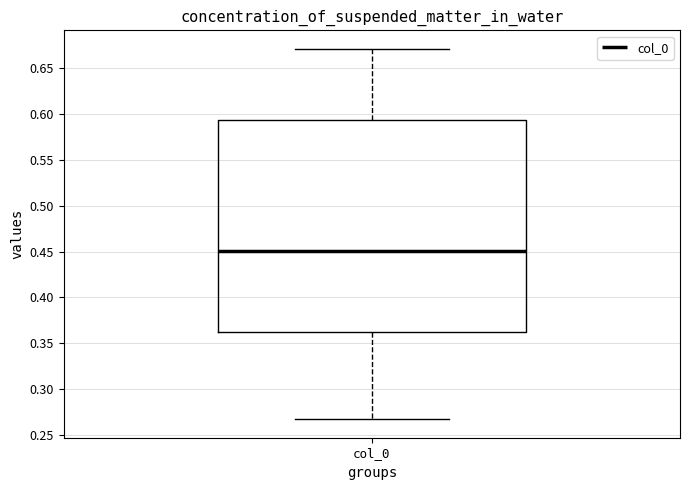

Transcribe this box plot: give where the median line is, the range the box spans, and where the two whiskers end, as read against the y-axis. The values are not printed on the chart, so give them approximately, as read against the axis.

median 0.450, box 0.360 to 0.595, whiskers 0.265 to 0.670